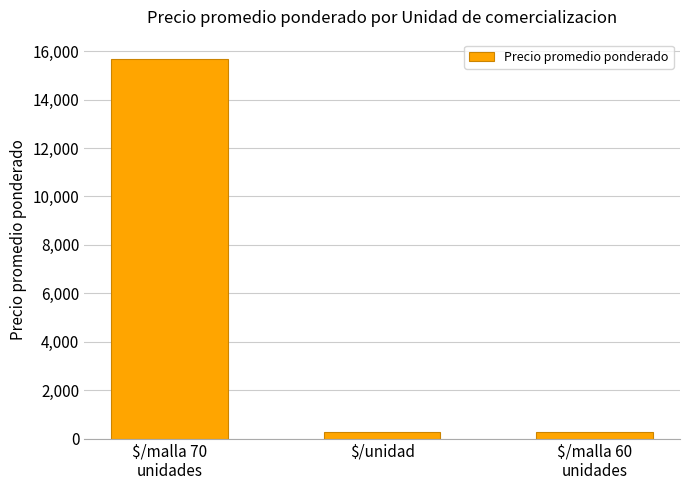

How many data points are less than 275?

1